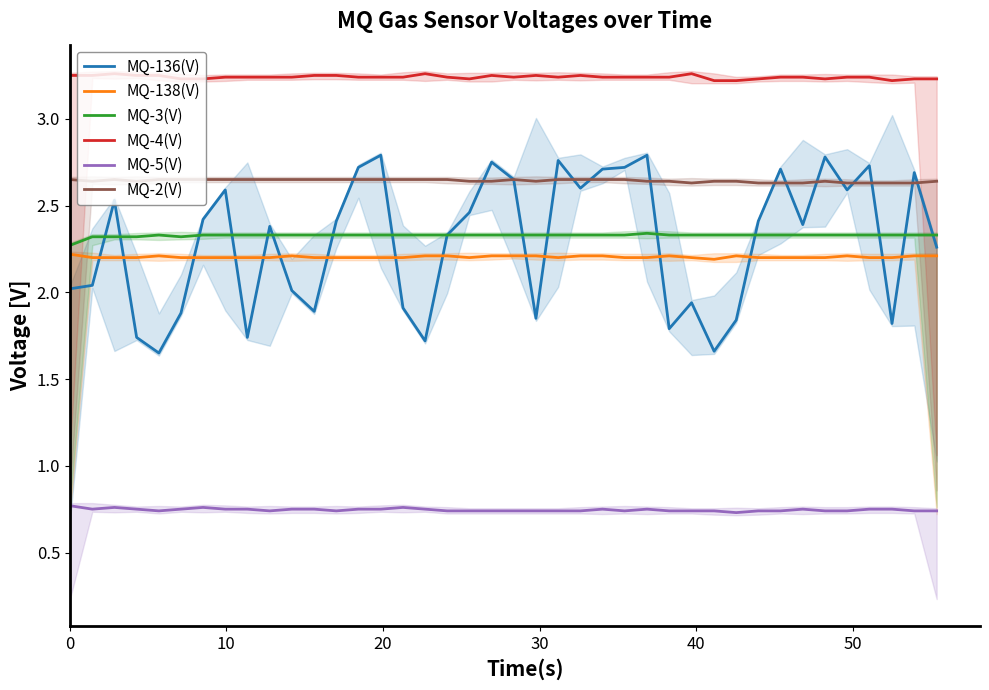

How many lines are shown in the chart?

6